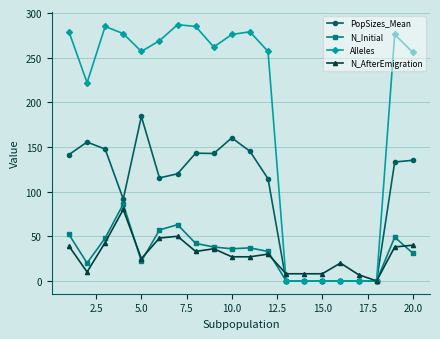

Which series has the widest spread of values?

Alleles